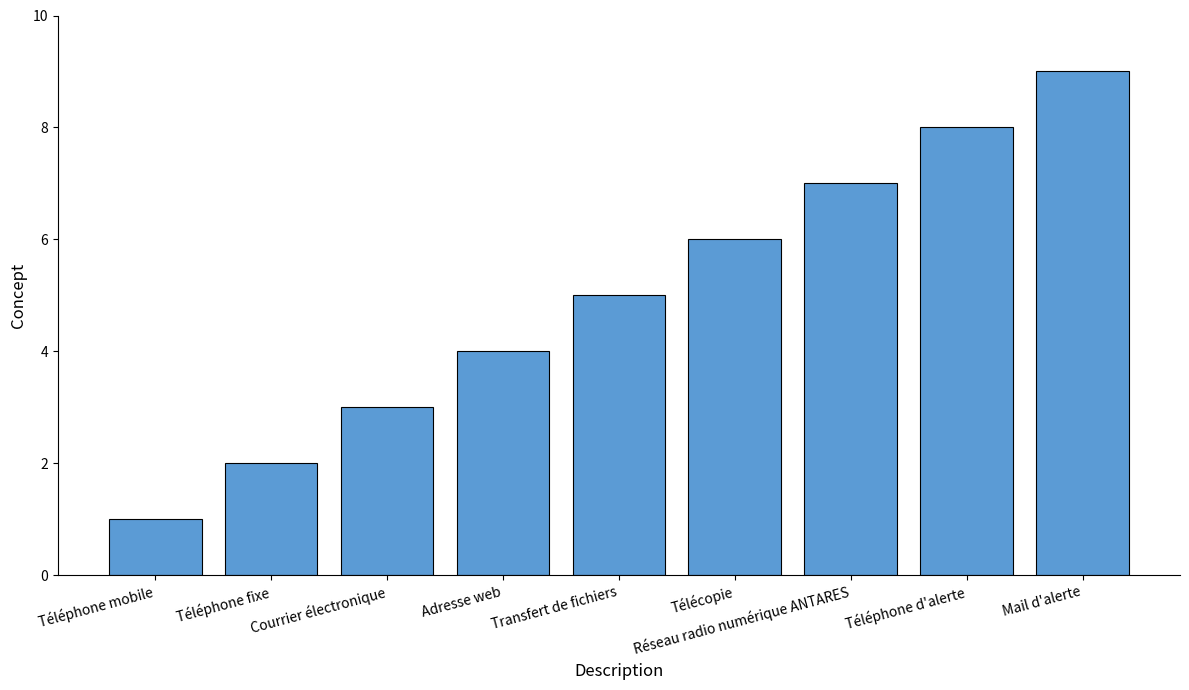

How many distinct data groups are displayed?

1